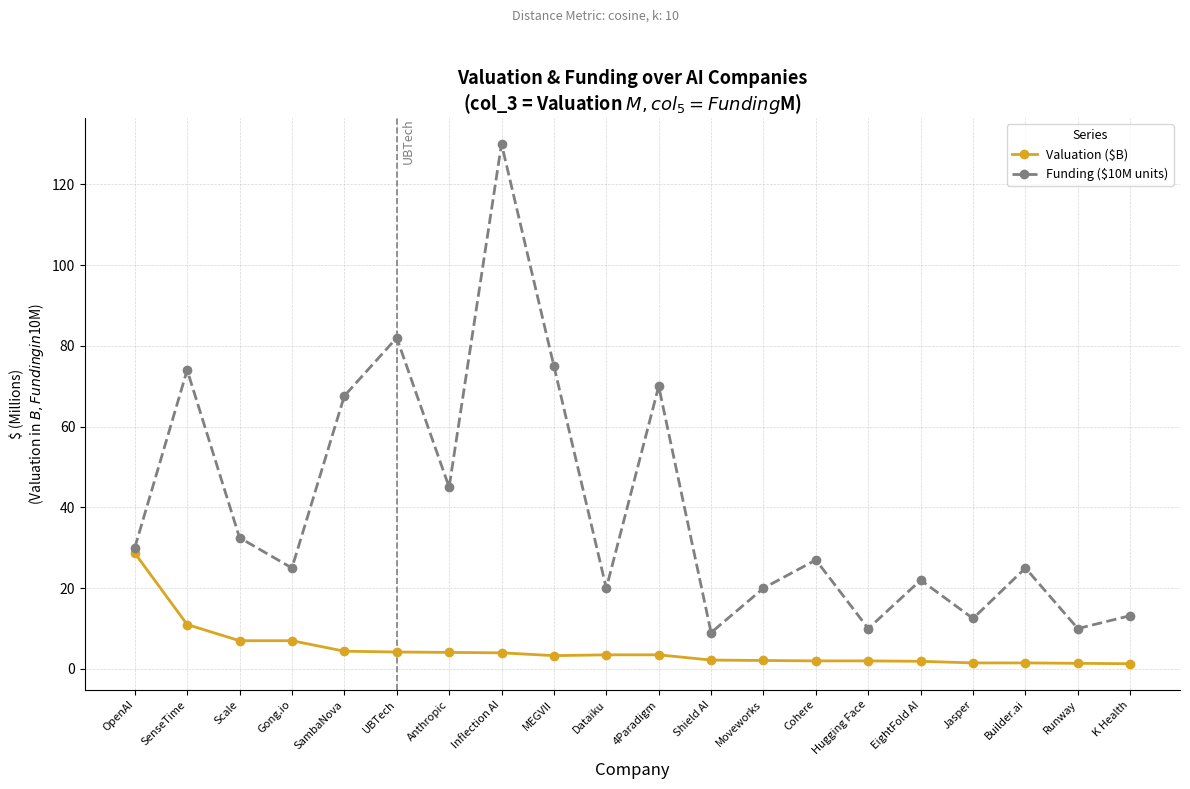

Read the Funding ($10M units) value at Hugging Face.

10.0